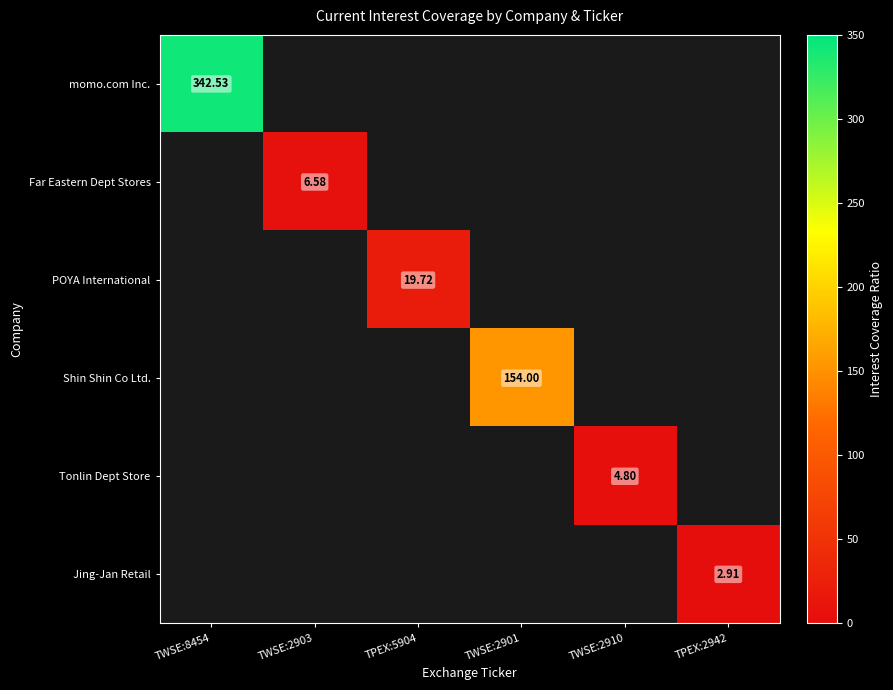

What is the greatest value displayed?

342.5